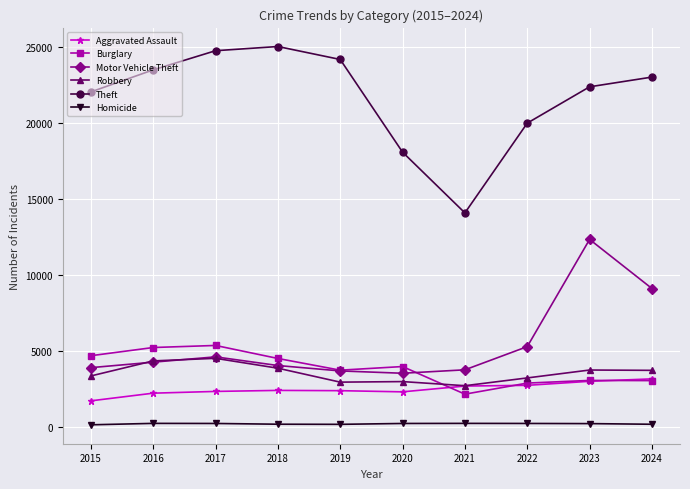

Which series ends up on top after the final intersection of Burglary and Motor Vehicle Theft?

Motor Vehicle Theft